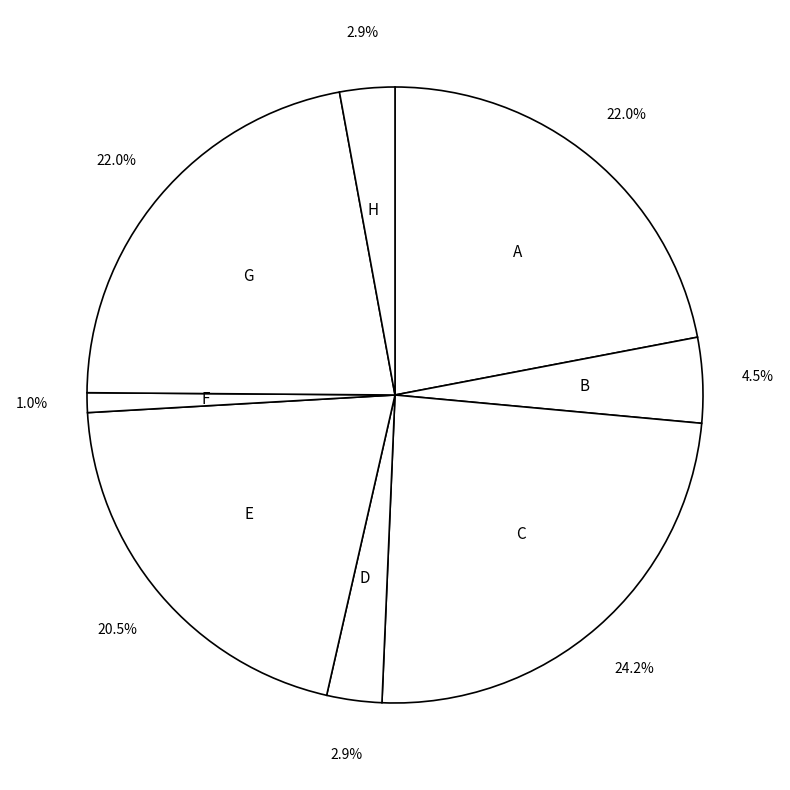

What is the total percentage of C and F?

25.2%